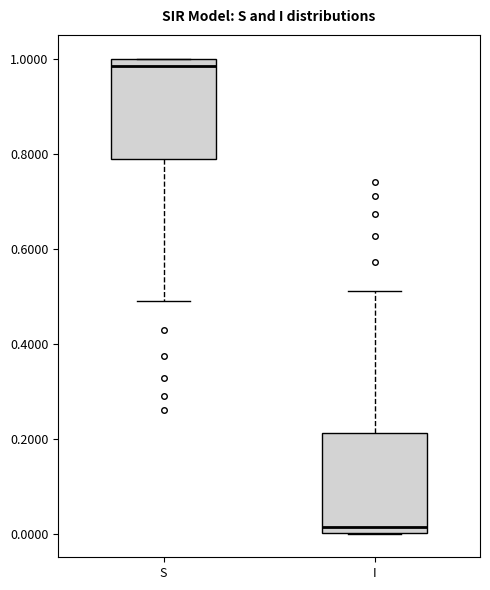

Where does the lower whisker of the box for S end on the y-axis? The values are not printed on the chart, so give them approximately, as read against the axis.

0.48